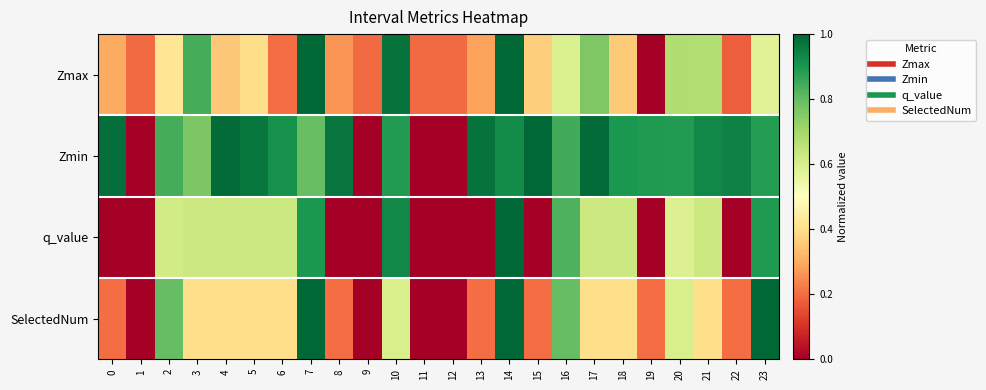

What is the total value across all series at 15?

1.6